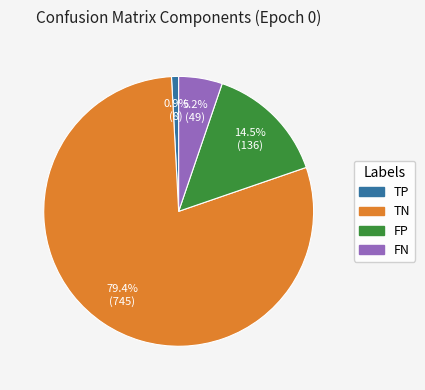

The TP slice represents 8% of the pie. True or false?

False